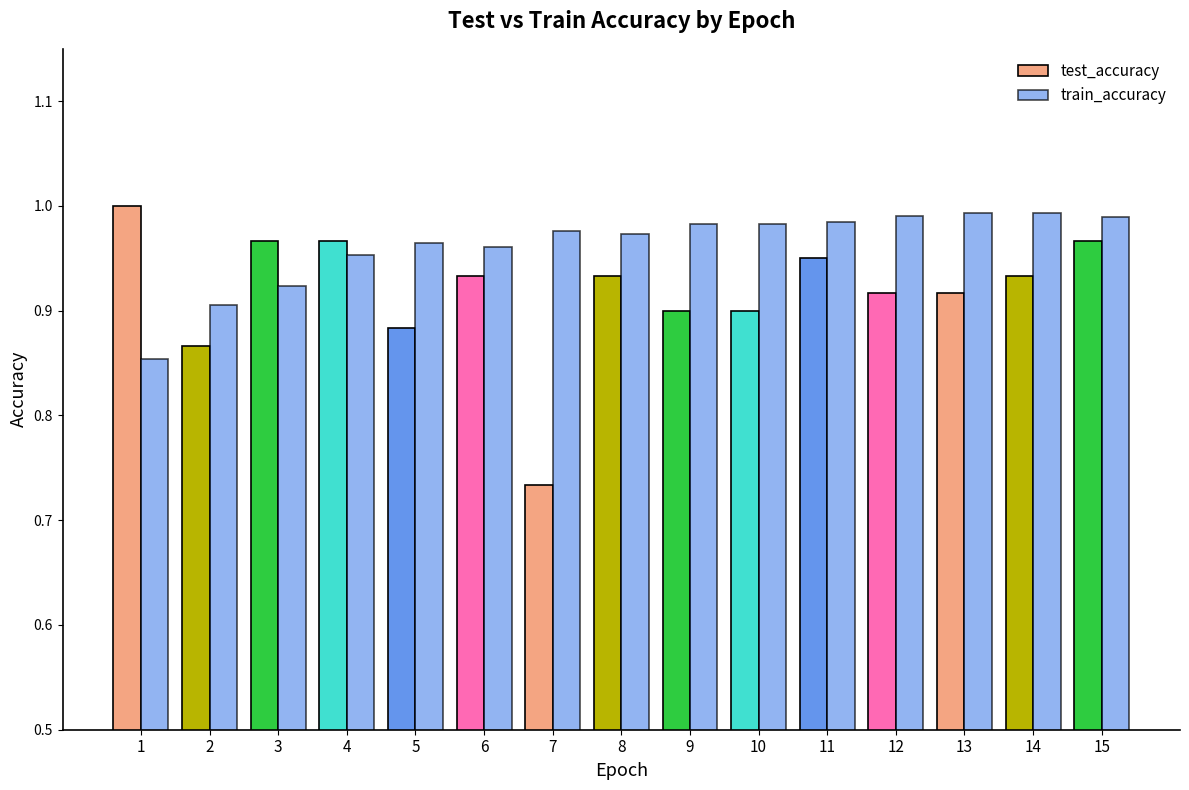

Which series has the largest total across all categories?

train_accuracy